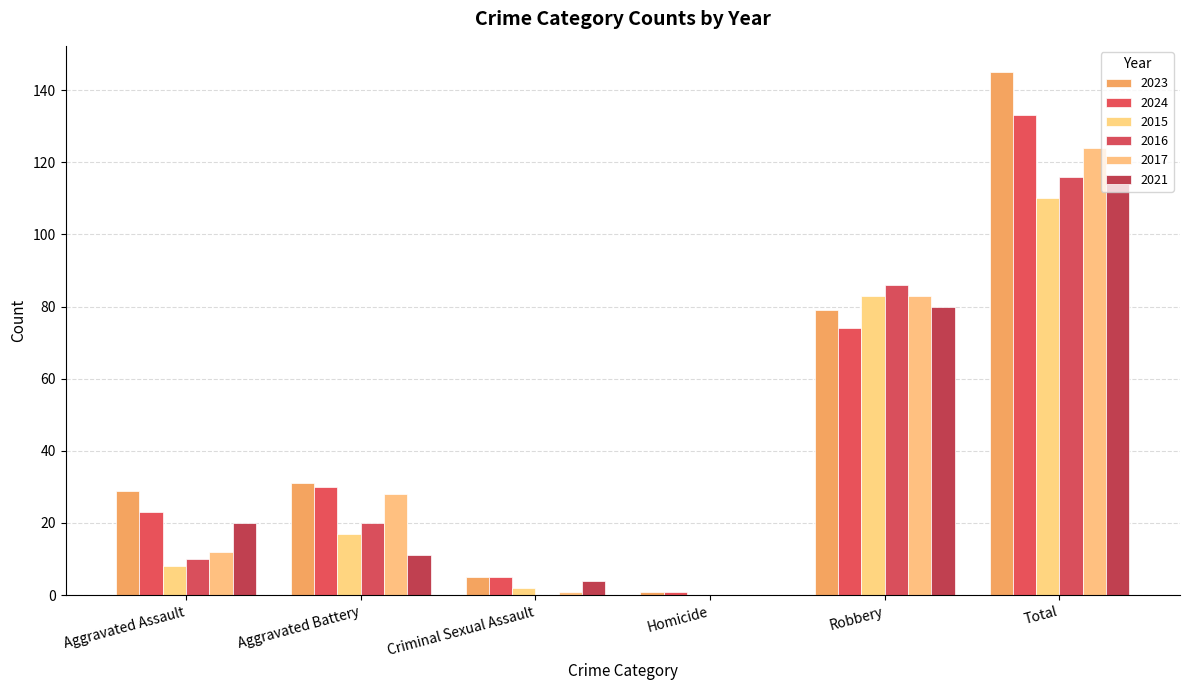

What is the greatest value displayed?

145